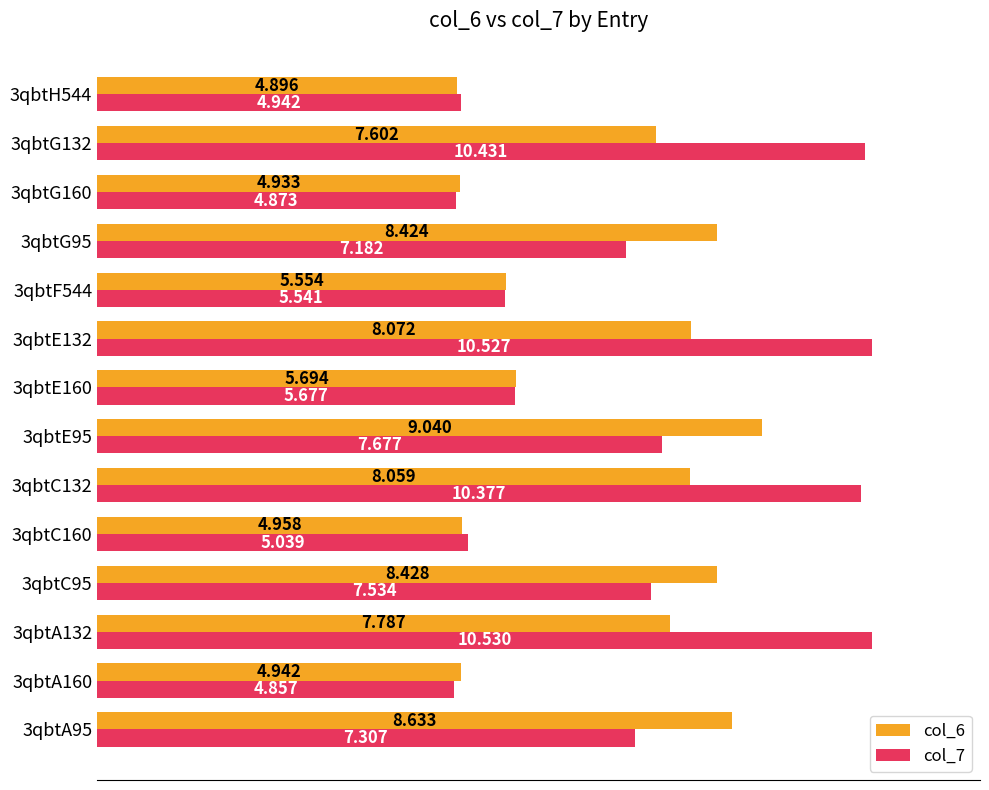

How many data points does each series have?

14